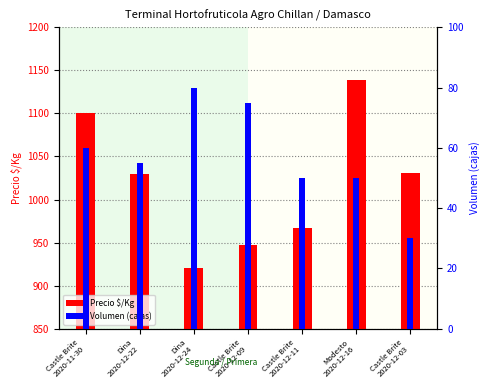

List the series in order of their peak value, lowest first.

Volumen, Precio $/Kg